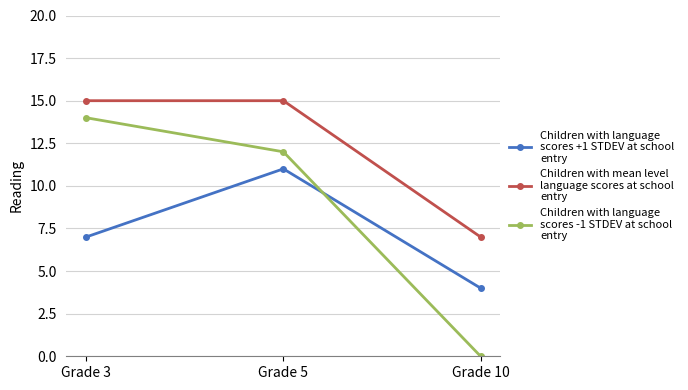

What is the total value across all series at Grade 10?

11